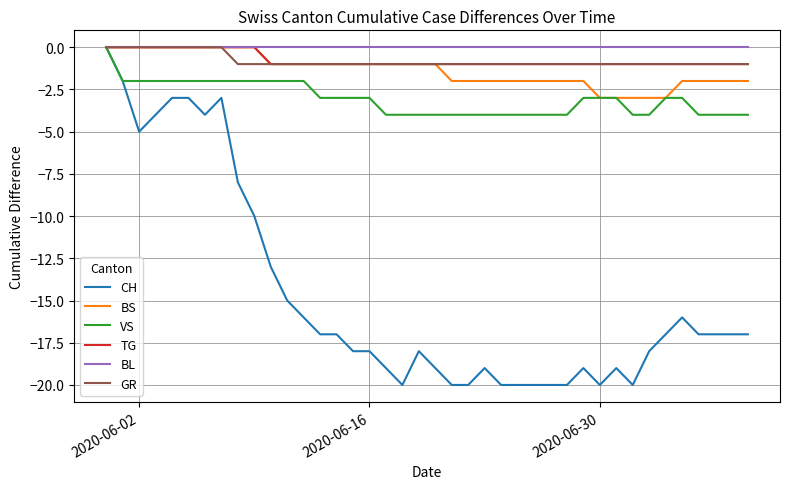

Which series has the largest range (max minus min)?

CH